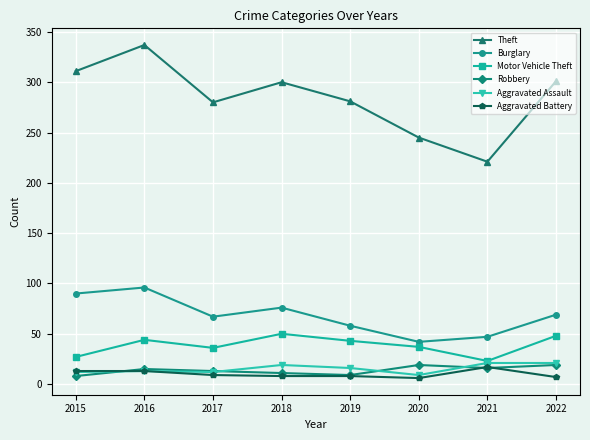

What is the highest value of the Motor Vehicle Theft series?

50